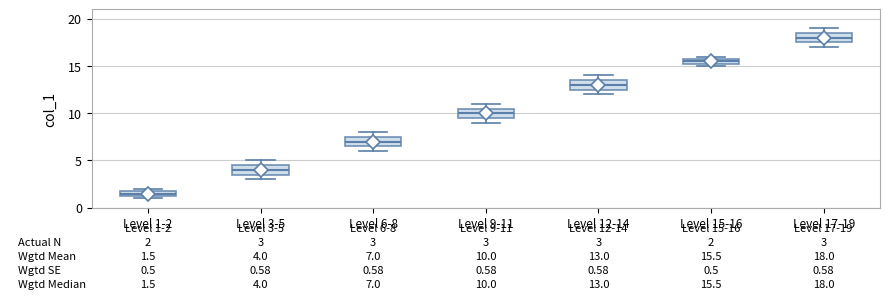

Which box's median line is the lowest?

Level 1-2